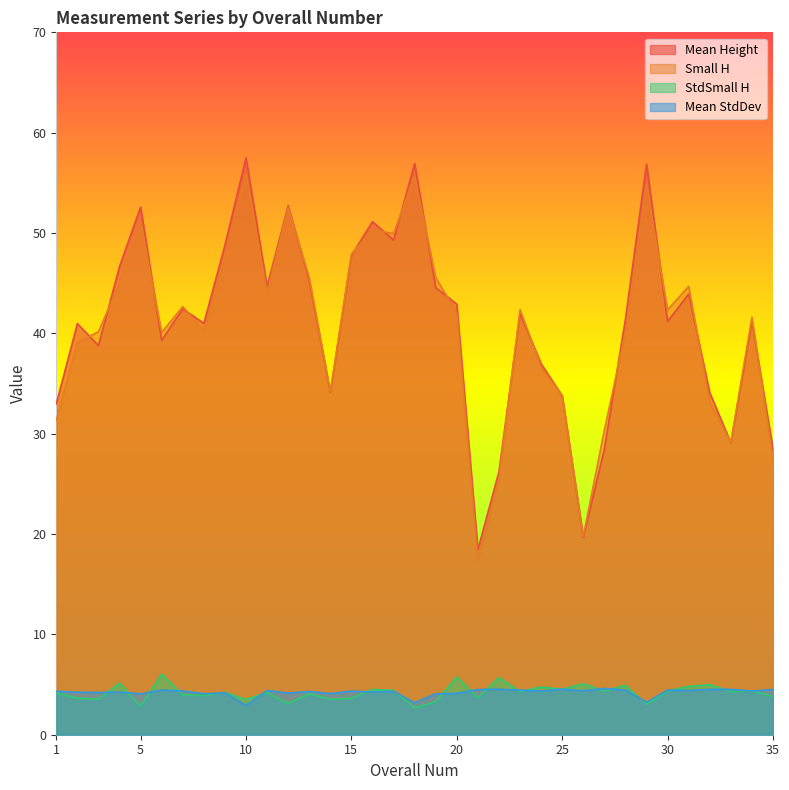

What is the value of the Mean StdDev point at the 6th from the left?

4.5